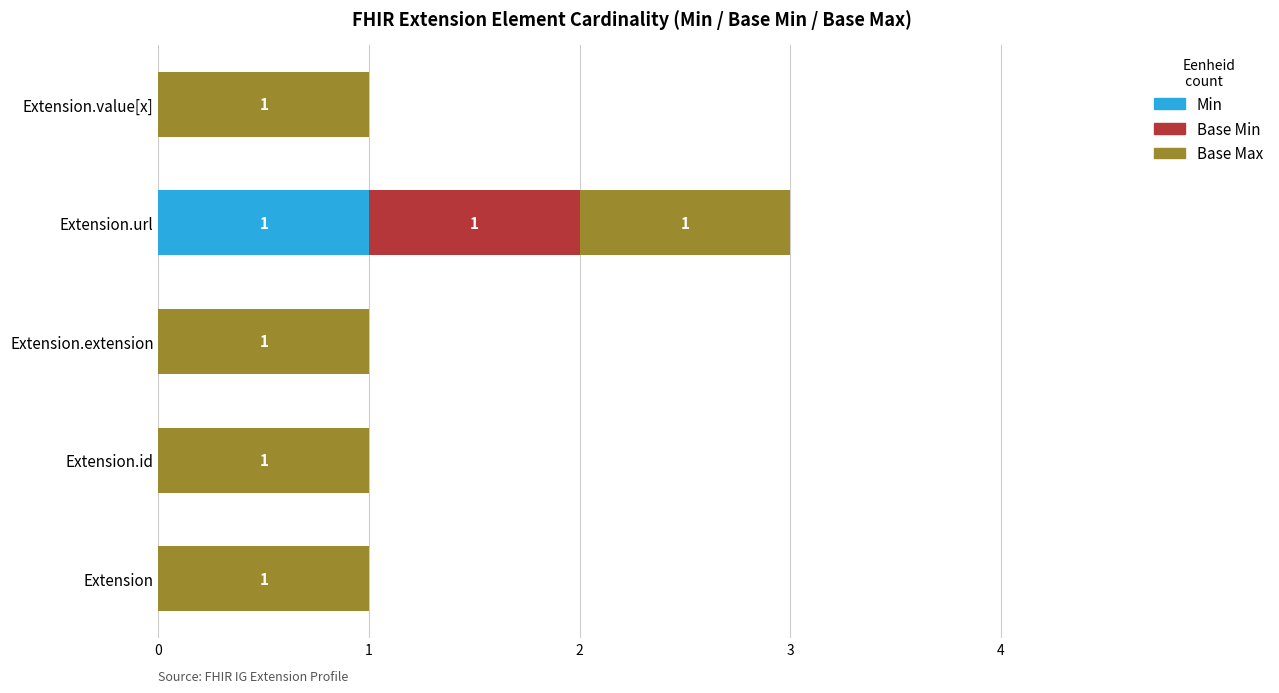

At which label does Min reach its peak?

Extension.url